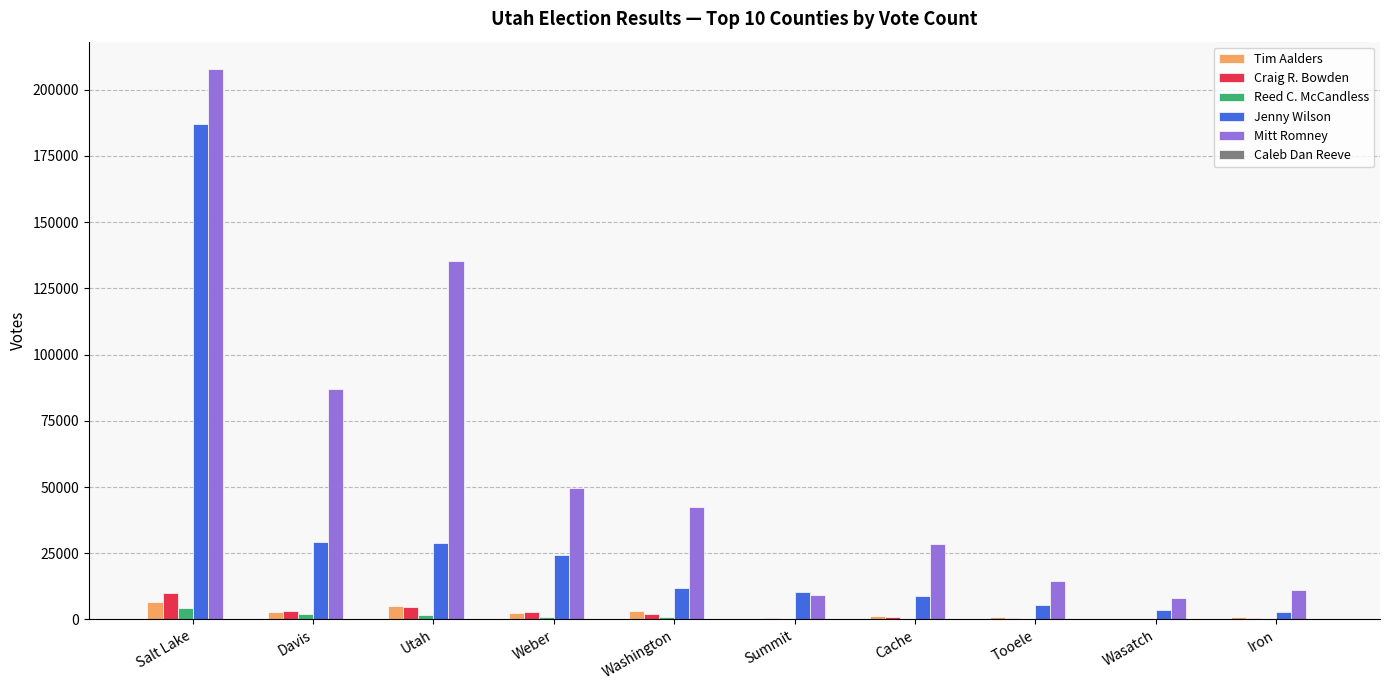

What is the sum of all Craig R. Bowden values?

25331